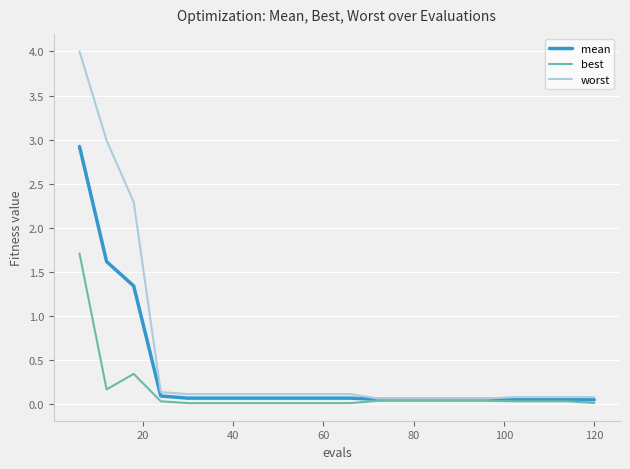

Which series has the largest total across all categories?

worst